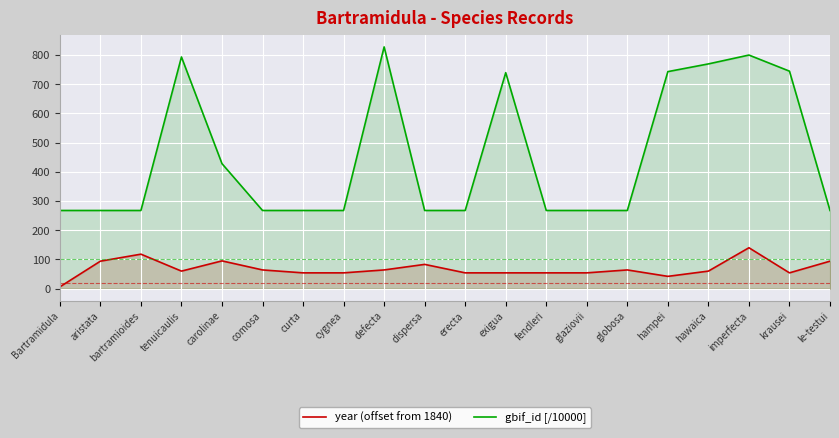

What value does the gbif_id [/10000] series have at comosa?

267.6